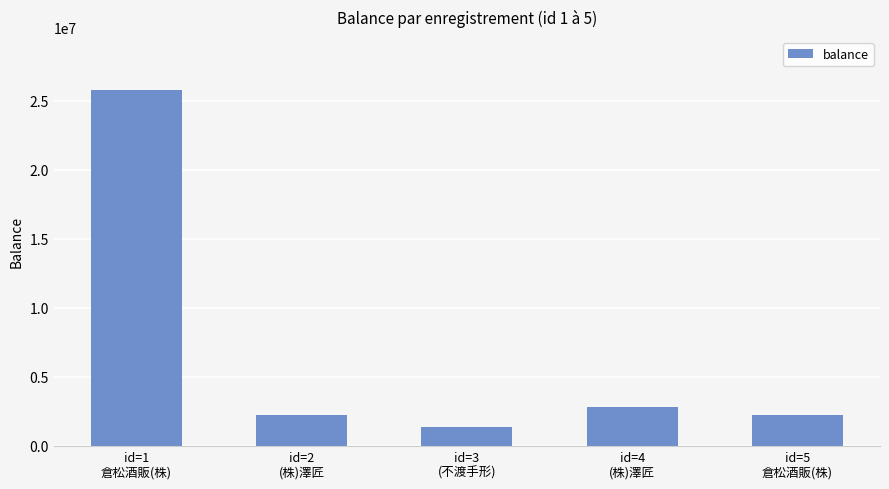

What value does the data have at id=3
(不渡手形)?

1370574